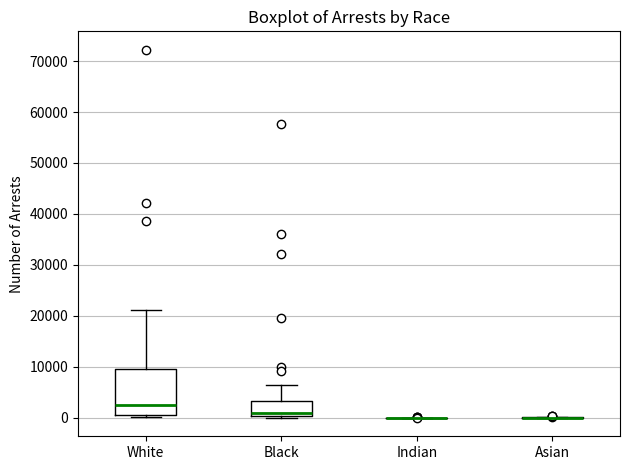

Reading left to right, transcribe this box plot: for each box, give where its median line is, the range the box spans, and where its two whiskers end, as read against the y-axis. The values are not printed on the chart, so give them approximately, as read against the axis.

White: median 3000, box 1000 to 10000, whiskers 0 to 21000
Black: median 1000, box 0 to 3000, whiskers 0 to 6000
Indian: box collapsed to a line at 0, whiskers 0 to 0
Asian: box collapsed to a line at 0, whiskers 0 to 0